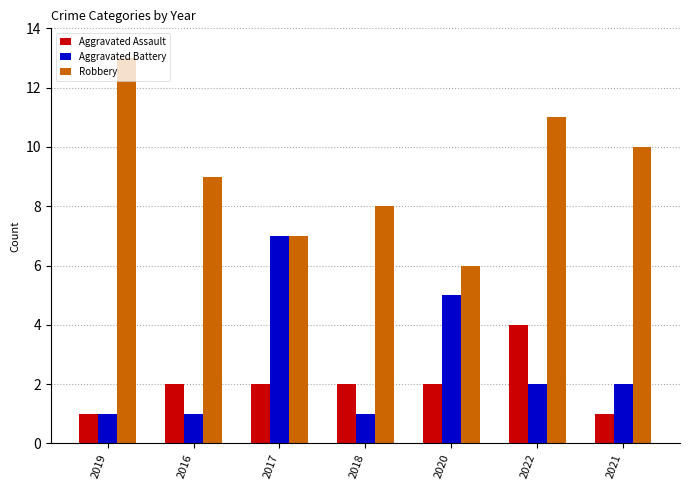

What is the label of the 3rd bar from the right?

2020